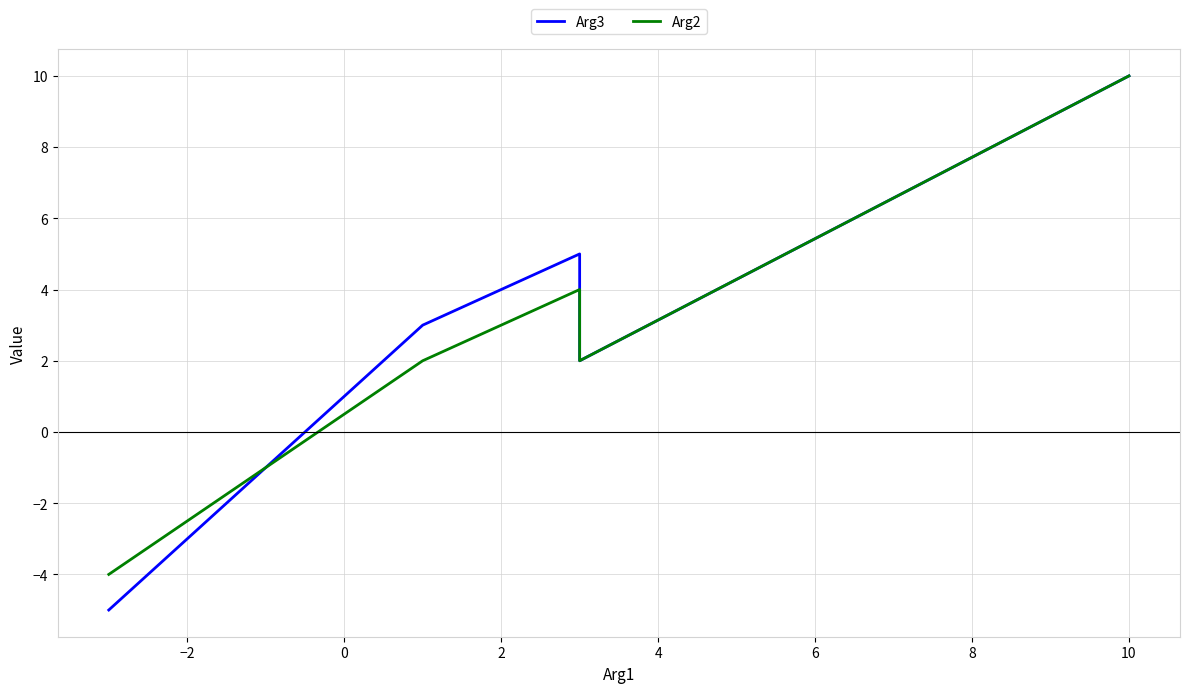

Which series has the widest spread of values?

Arg3